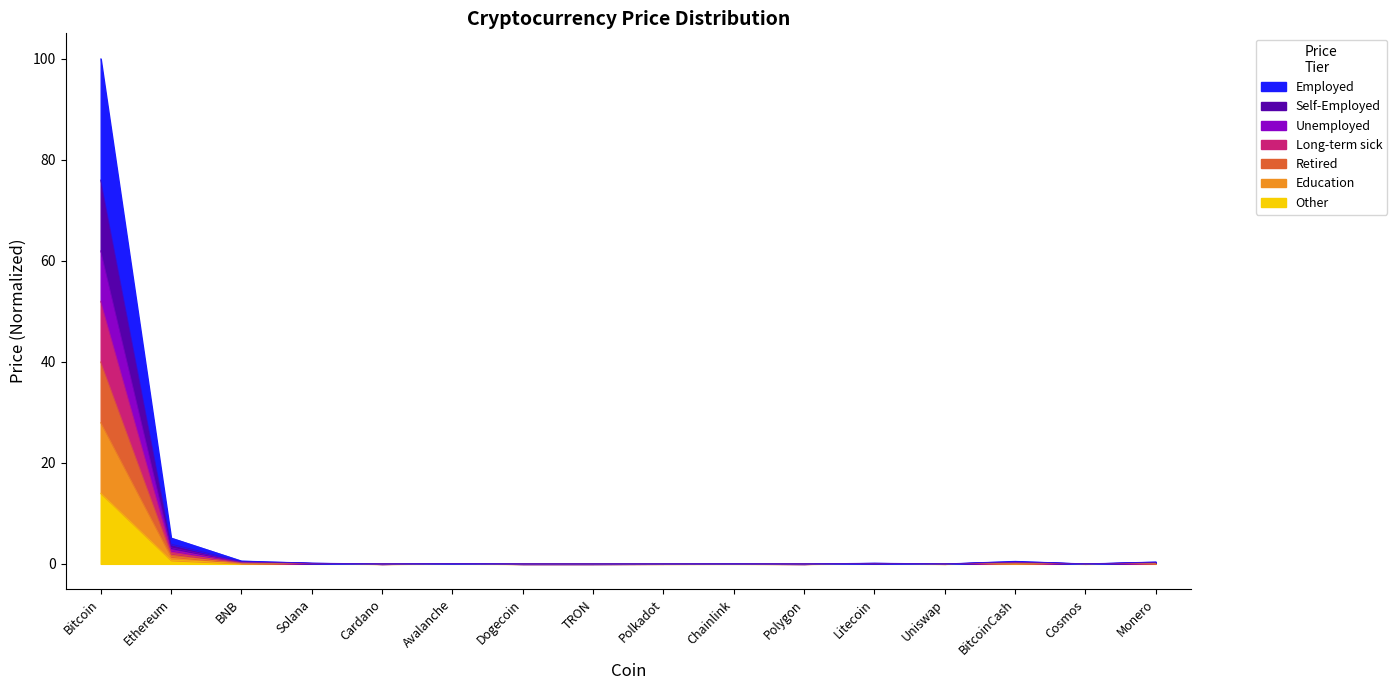

What is the sum of the Price values at Monero and BNB?

0.1